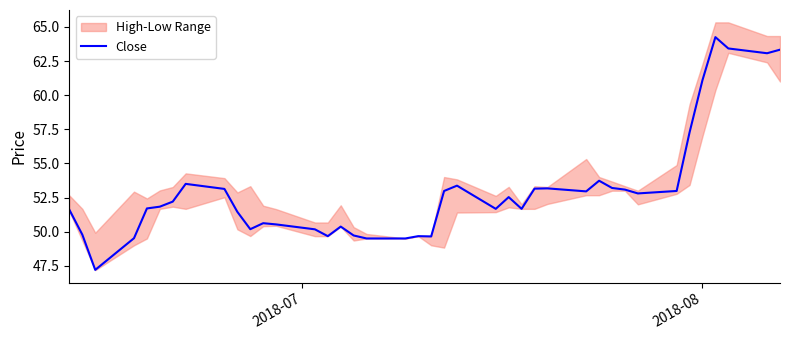

How many interior local peaks (higher than both neighbors) does the data have?

9